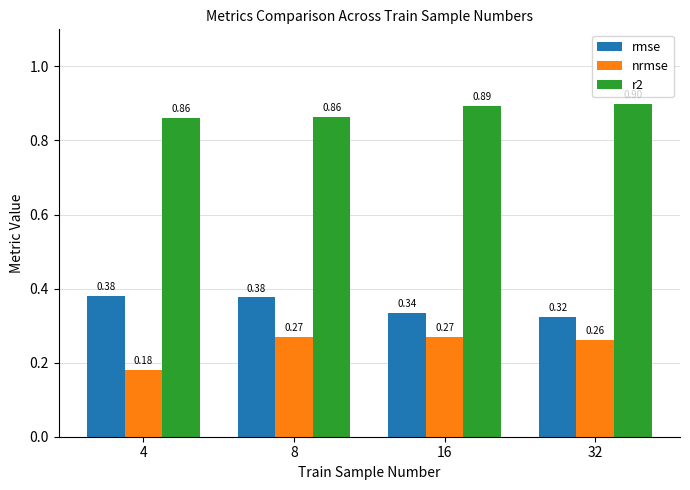

List the series in order of their overall mean, highest first.

r2, rmse, nrmse